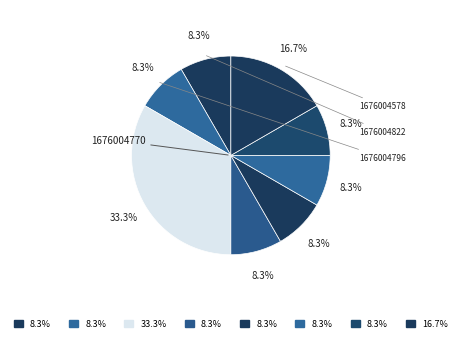

Count the number of slices in the pie.

8